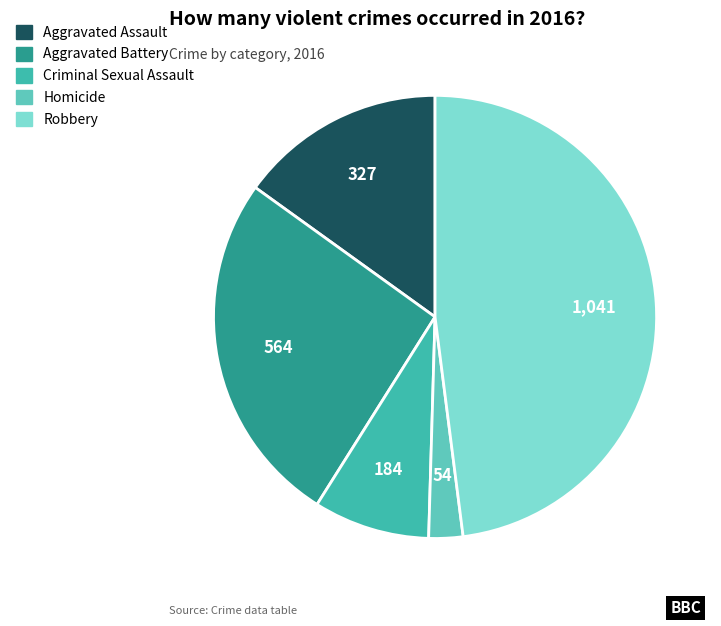

To the nearest percent, what is the difference between the Robbery and Homicide slice percentages?

45%